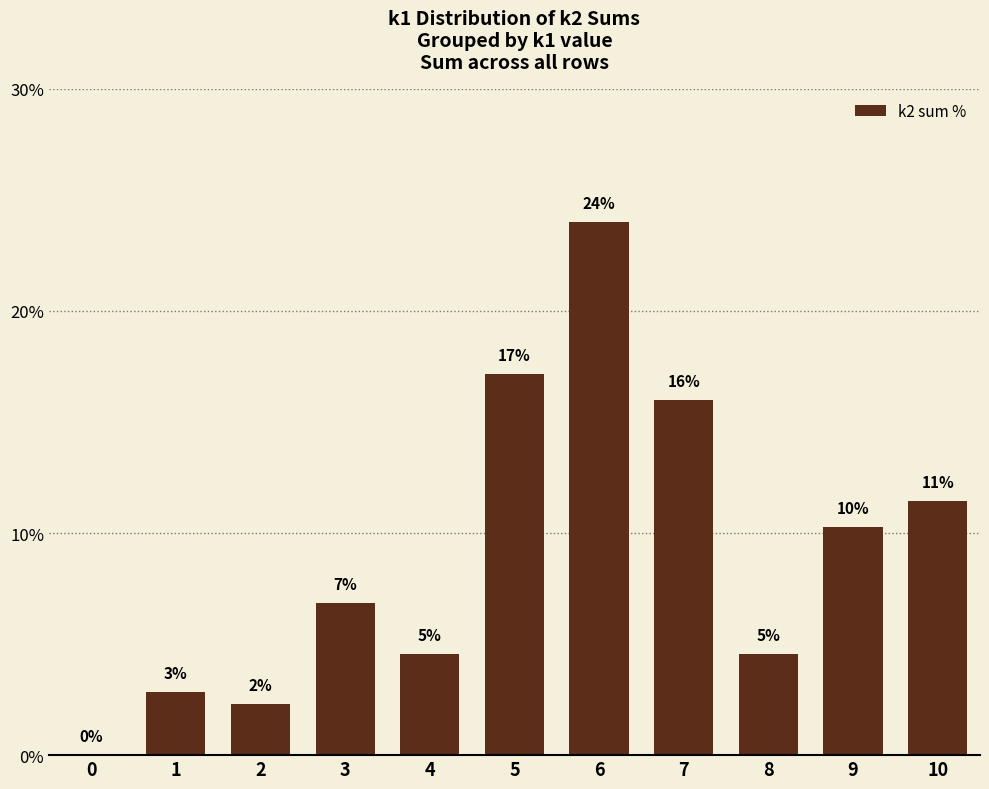

Reading left to right, extract all data points from this chart.

0.0	2.9	2.3	6.9	4.6	17.1	24.0	16.0	4.6	10.3	11.4